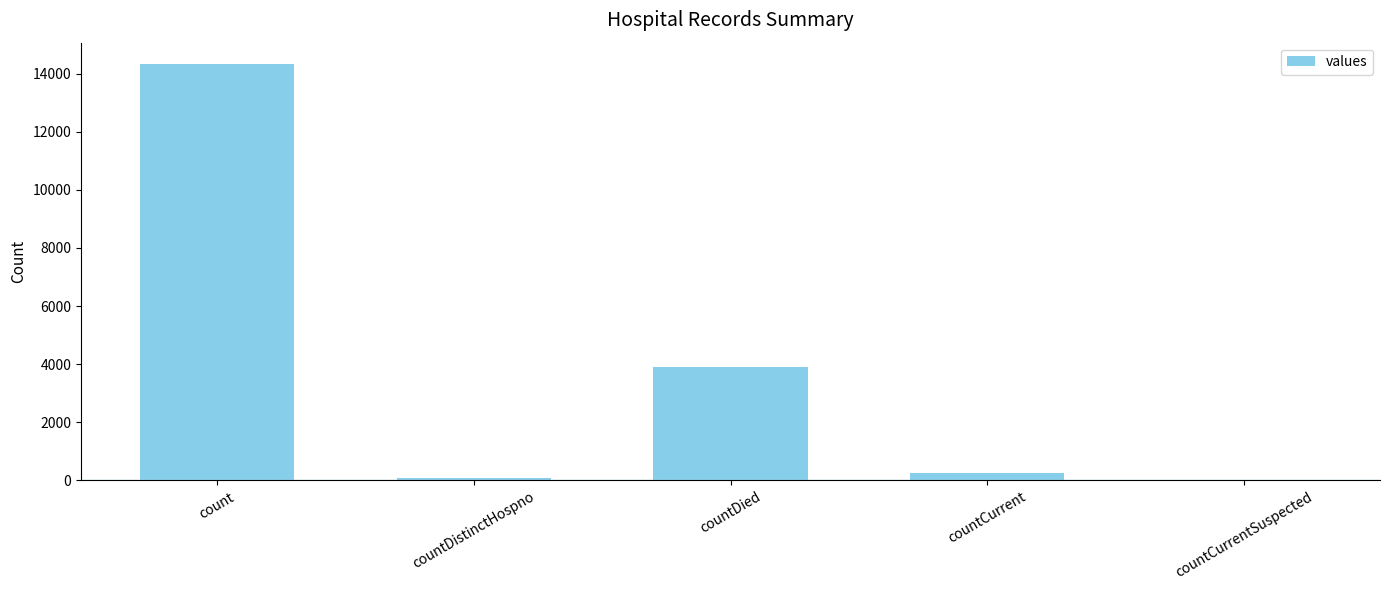

The chart shows a value of 6395 at countDied. True or false?

False